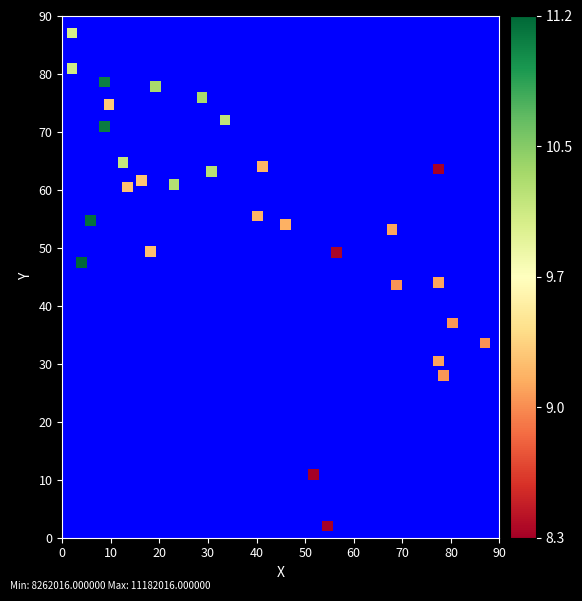

What is the range of X values (max minus min)?

85.0